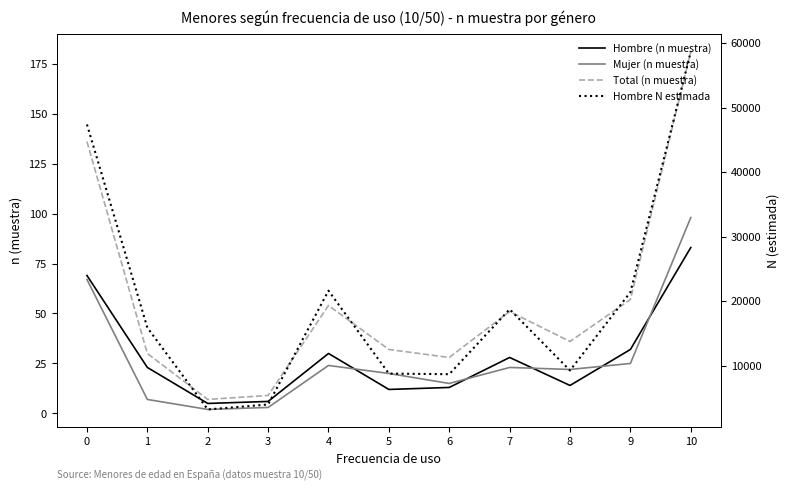

True or false: Mujer (n muestra) has a value of 7 at 1.

True